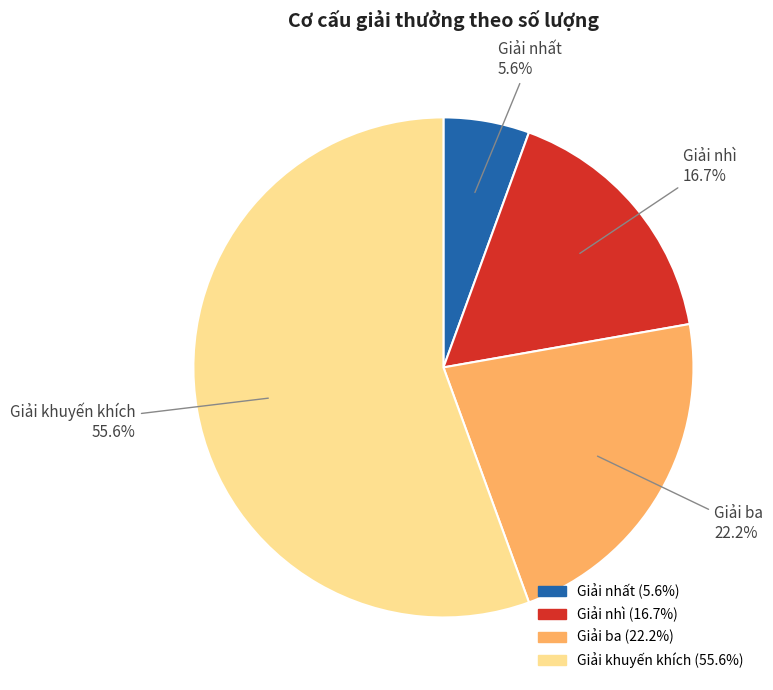

Does any single category account for the majority?

Yes